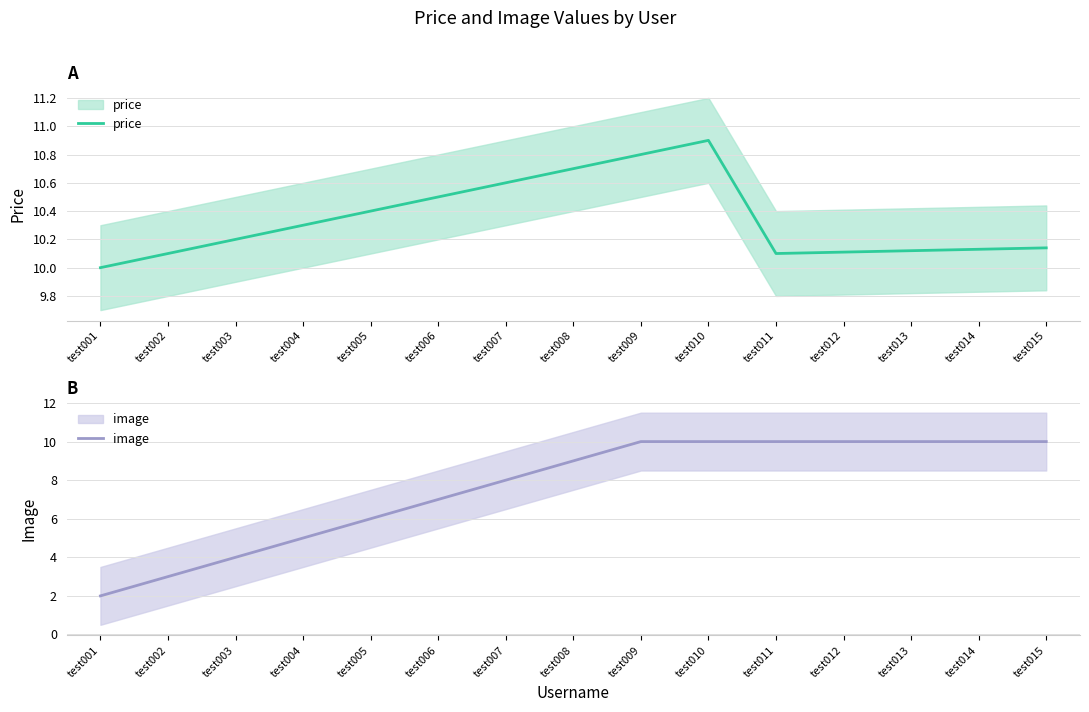

Is it true that image equals 6.0 at test005?

True